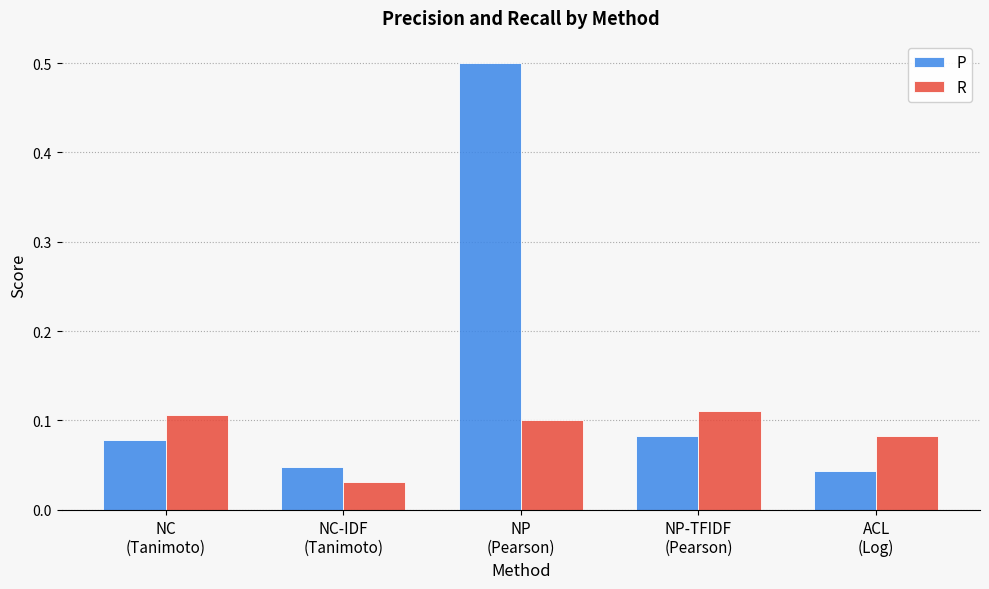

List the series in order of their peak value, highest first.

P, R